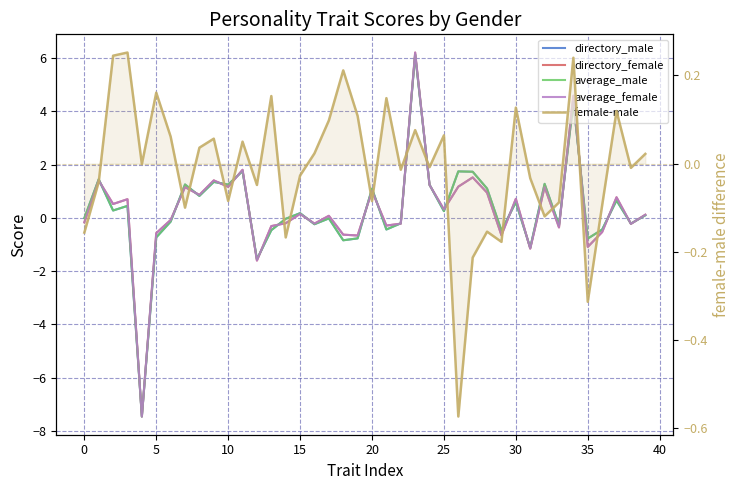

Is this an area chart (filled region under the line)?

No